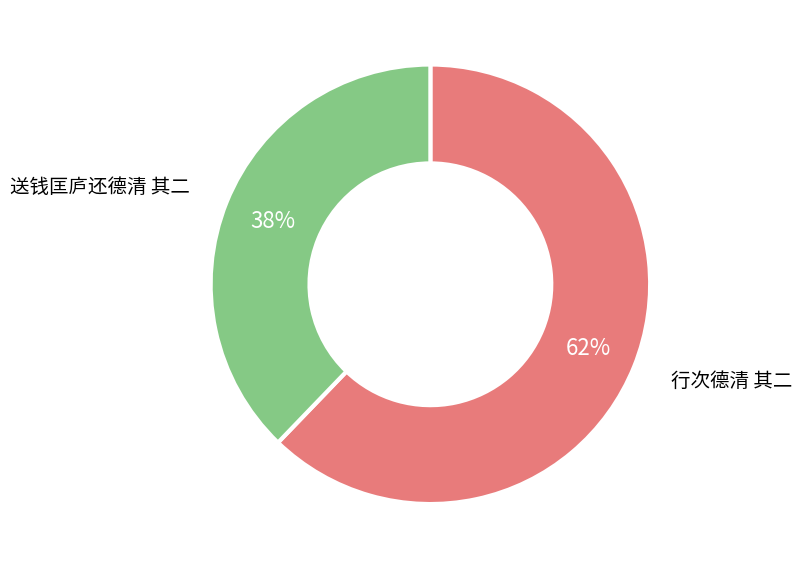

What percentage is the 送钱匡庐还德清 其二 slice, to the nearest percent?

38%